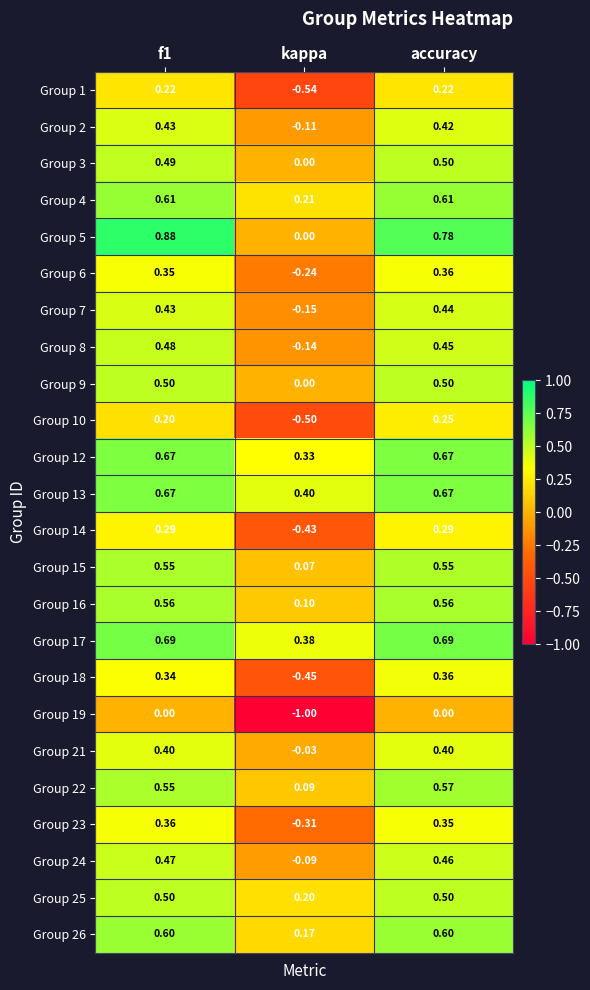

What is the spread (max minus min) of values at kappa?

1.4